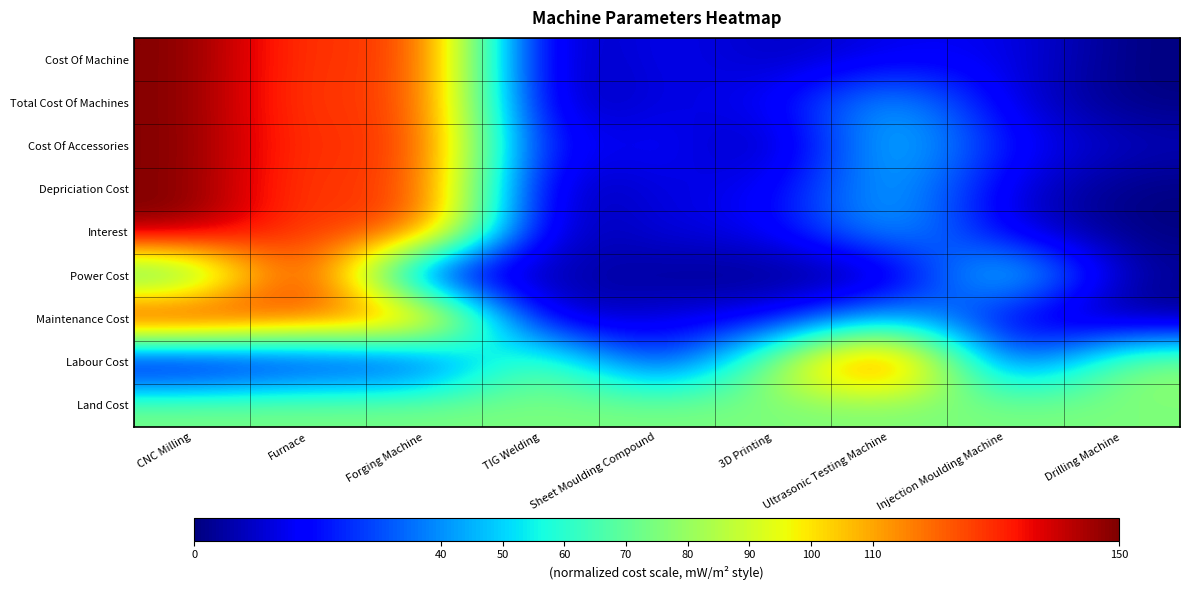

At how many categories does at least one series exceed 41?

9